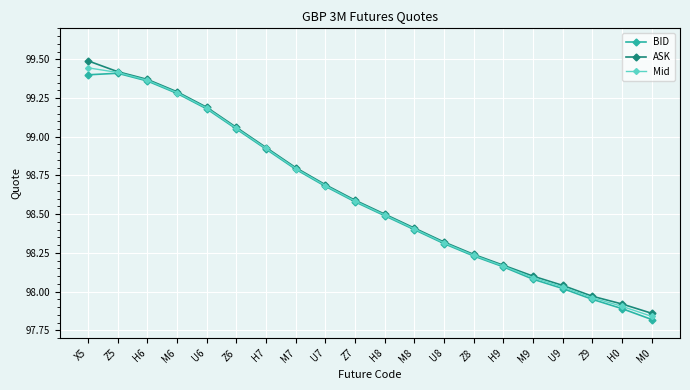

How many distinct data groups are displayed?

3